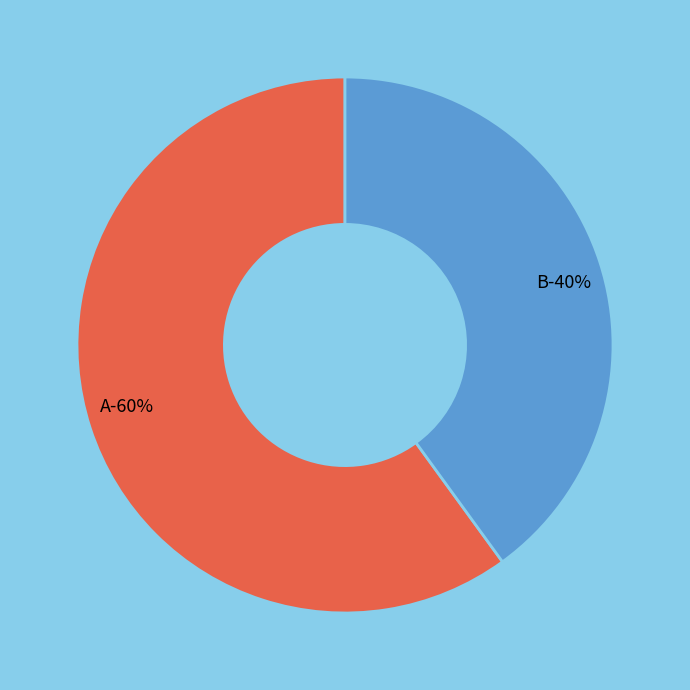

The B slice represents 40% of the pie. True or false?

True